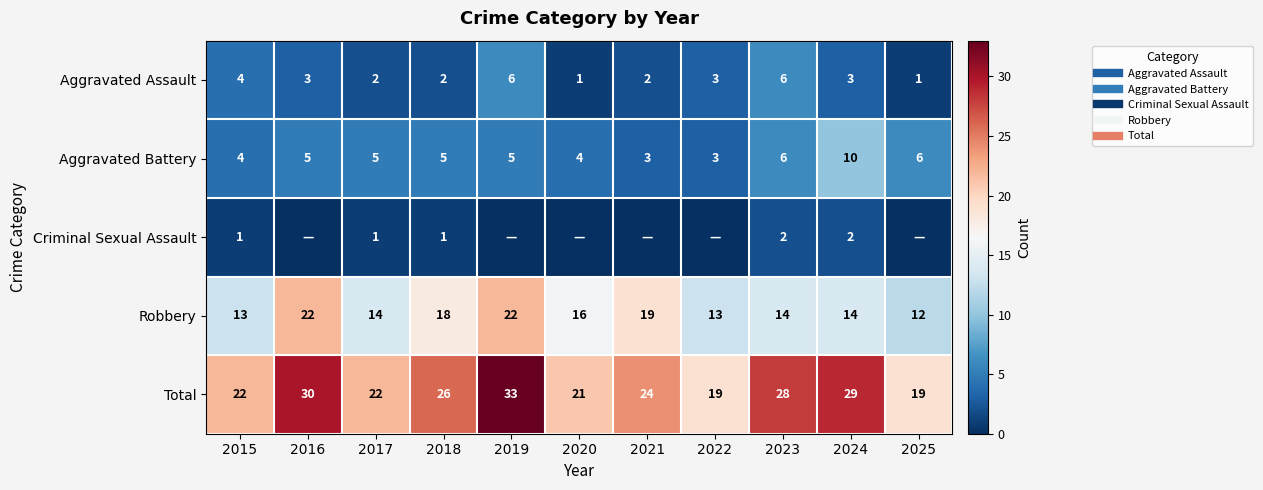

The Criminal Sexual Assault series shows -1 at 2020. True or false?

False